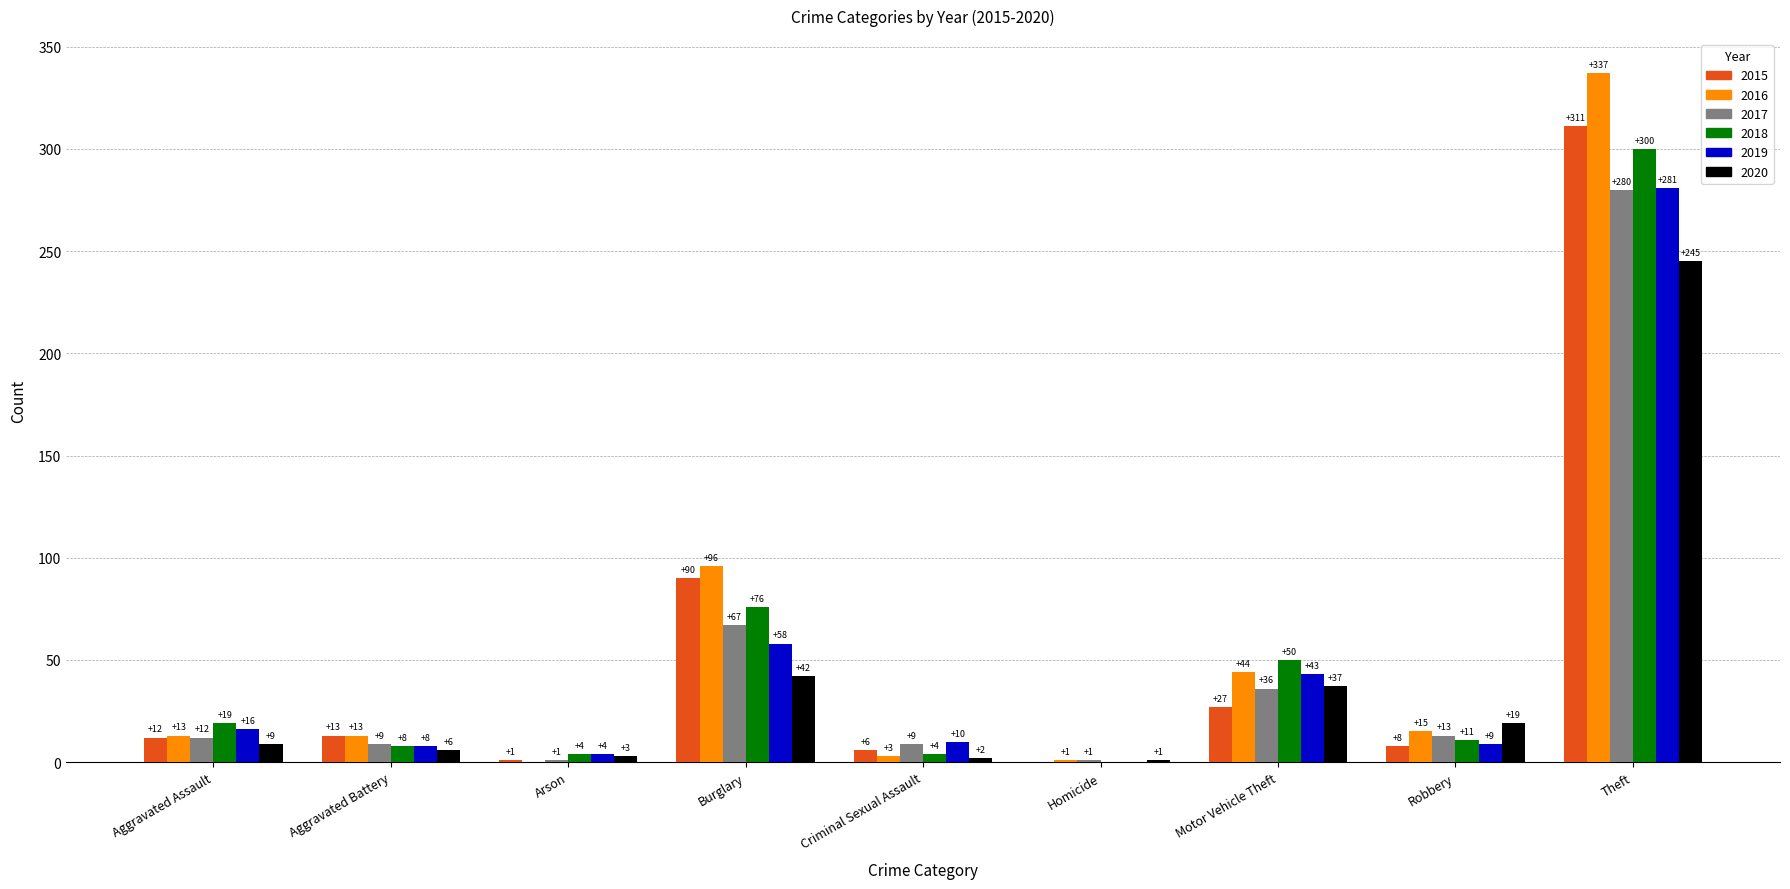

What is the maximum value for 2017?

280